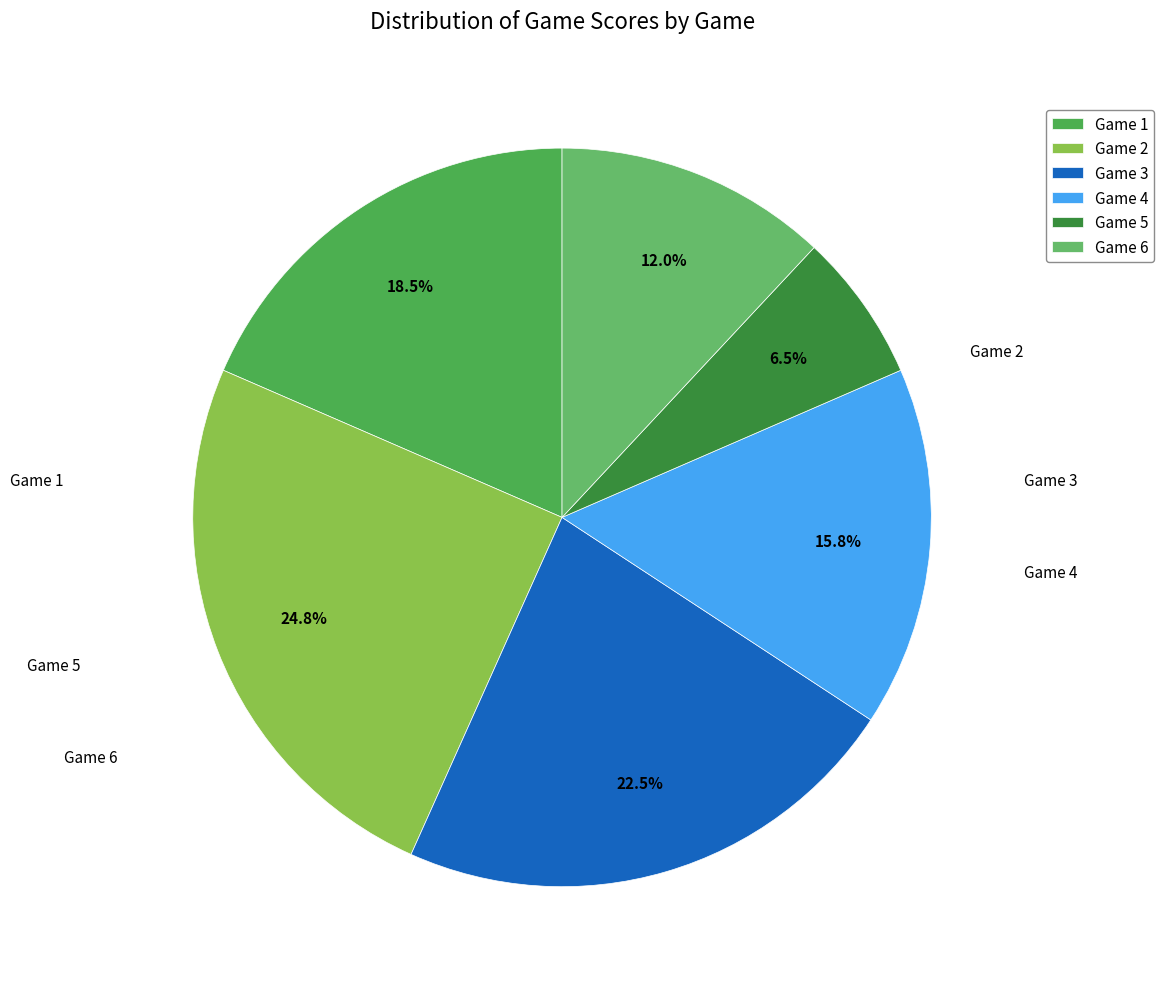

How many slices are in this pie chart?

6